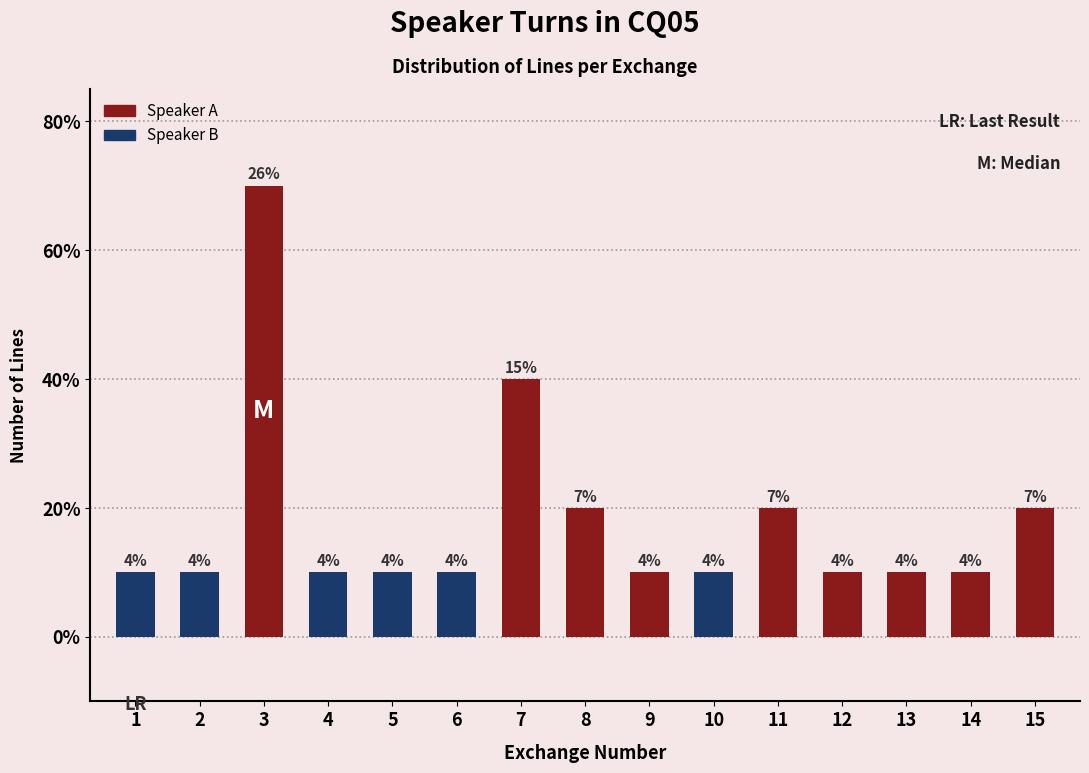

What are all the series names shown in the legend?

Speaker A, Speaker B